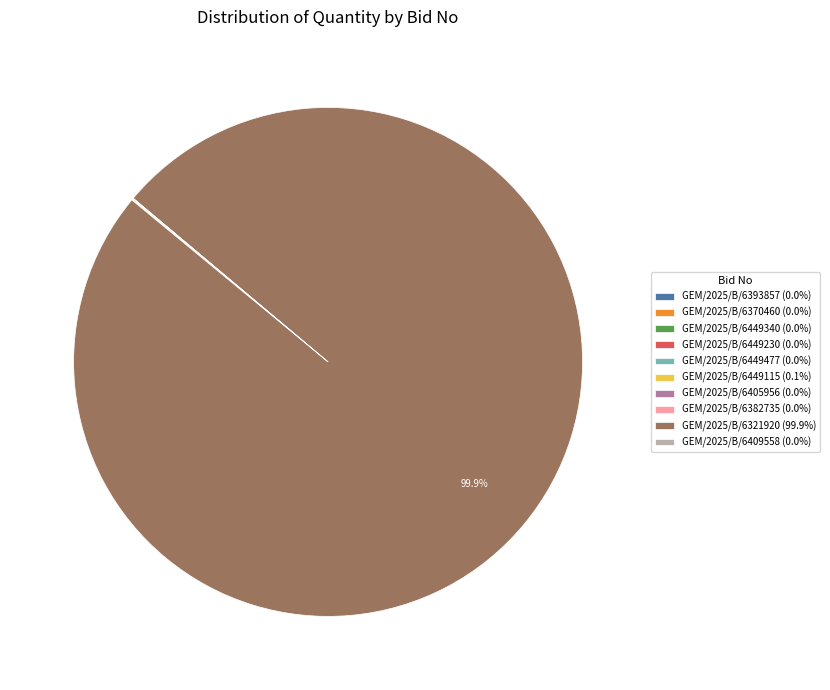

Does any single category account for the majority?

Yes